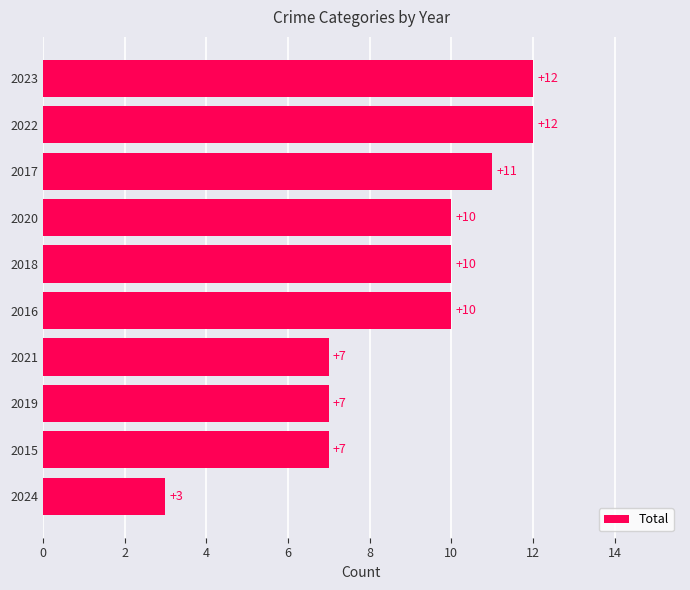

What is the maximum value shown in the chart?

12